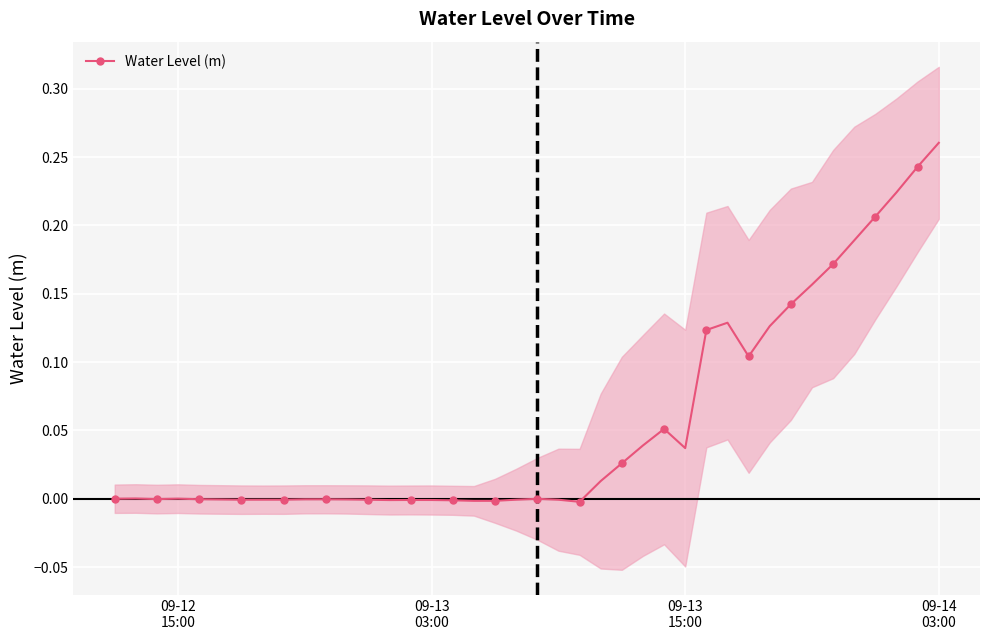

How many lines are shown in the chart?

1